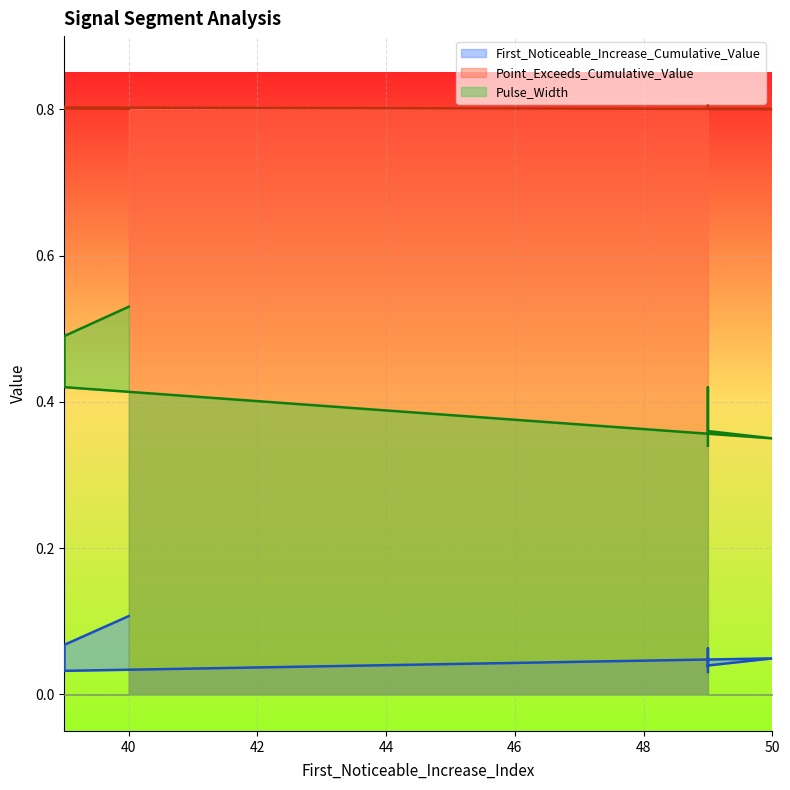

Which series has the largest range (max minus min)?

Pulse_Width